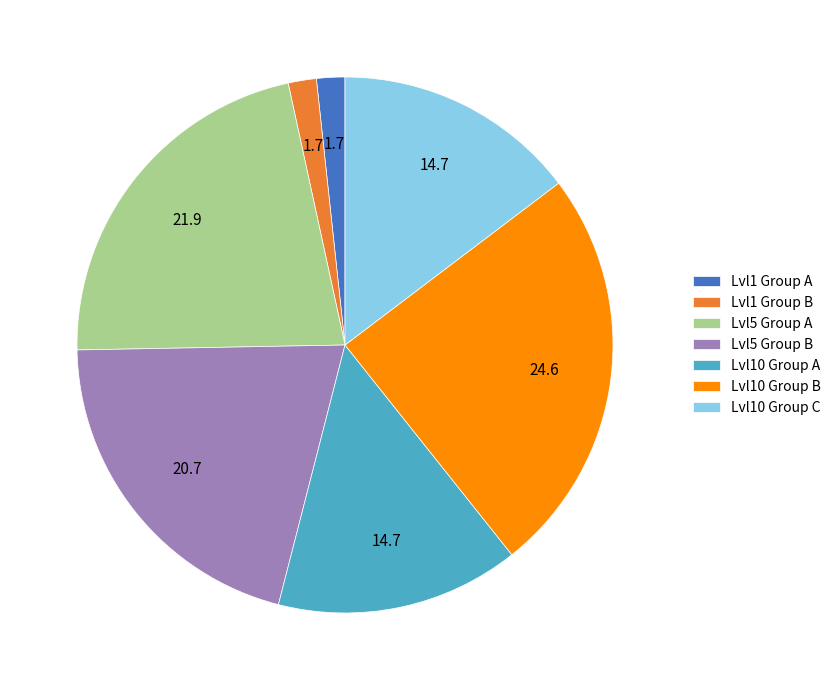

Is it true that Lvl5 Group A is 22% of the pie?

True